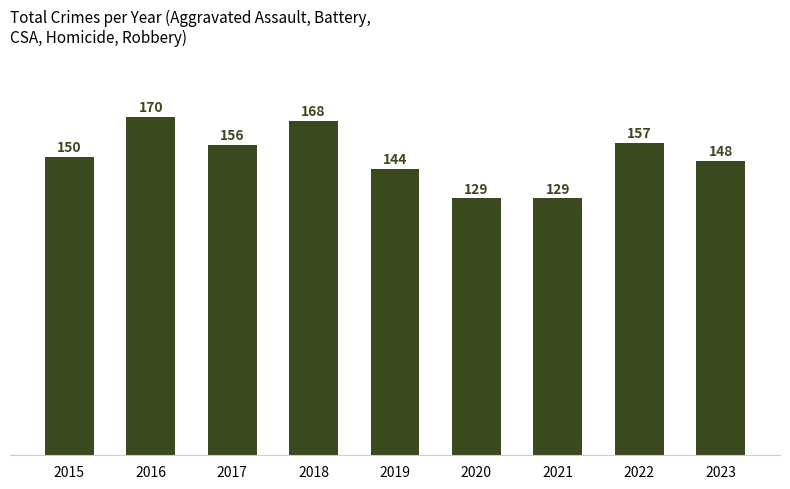

True or false: the data shows 34 at 2015.

False